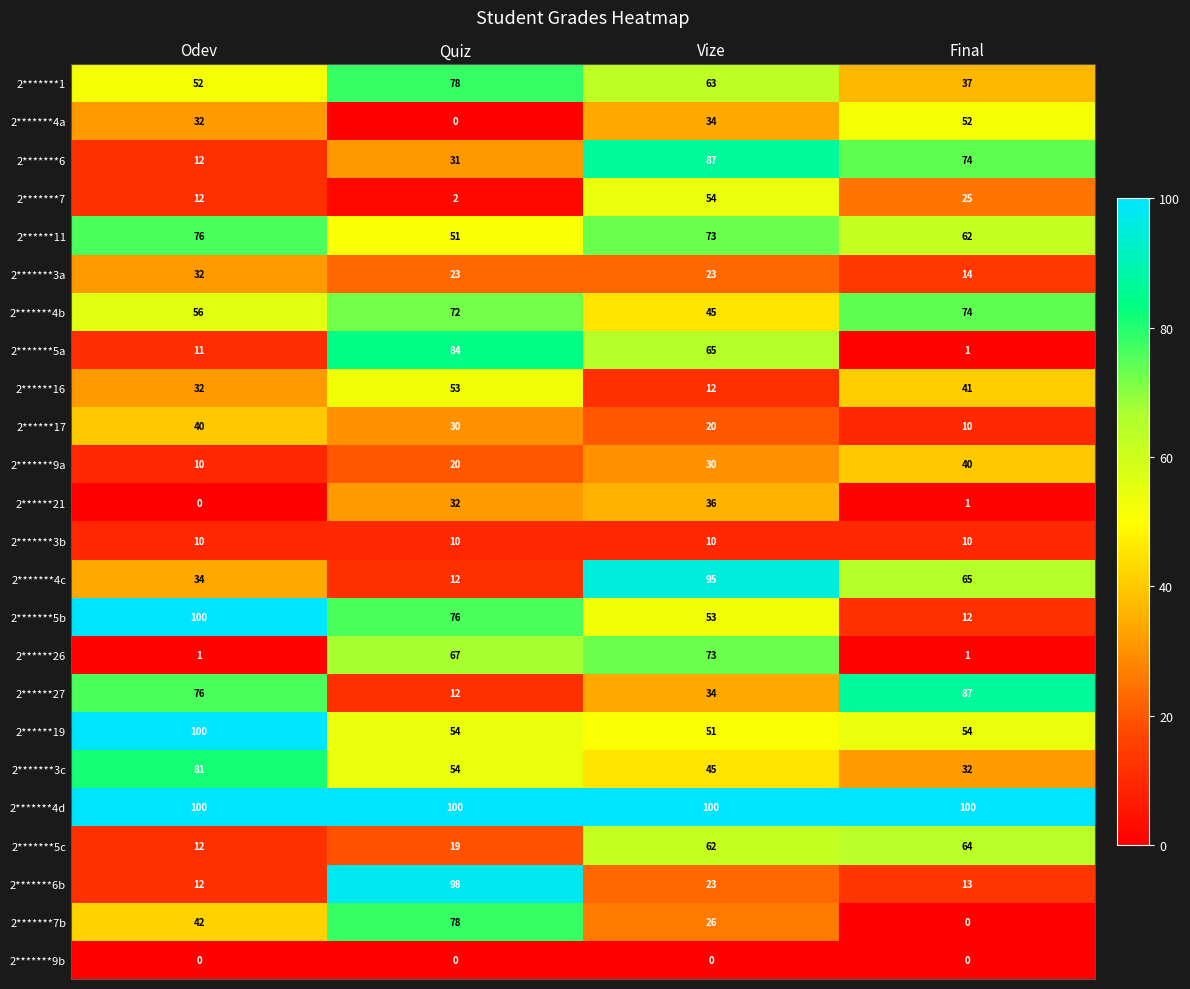

At how many categories does at least one series exceed 88?

4